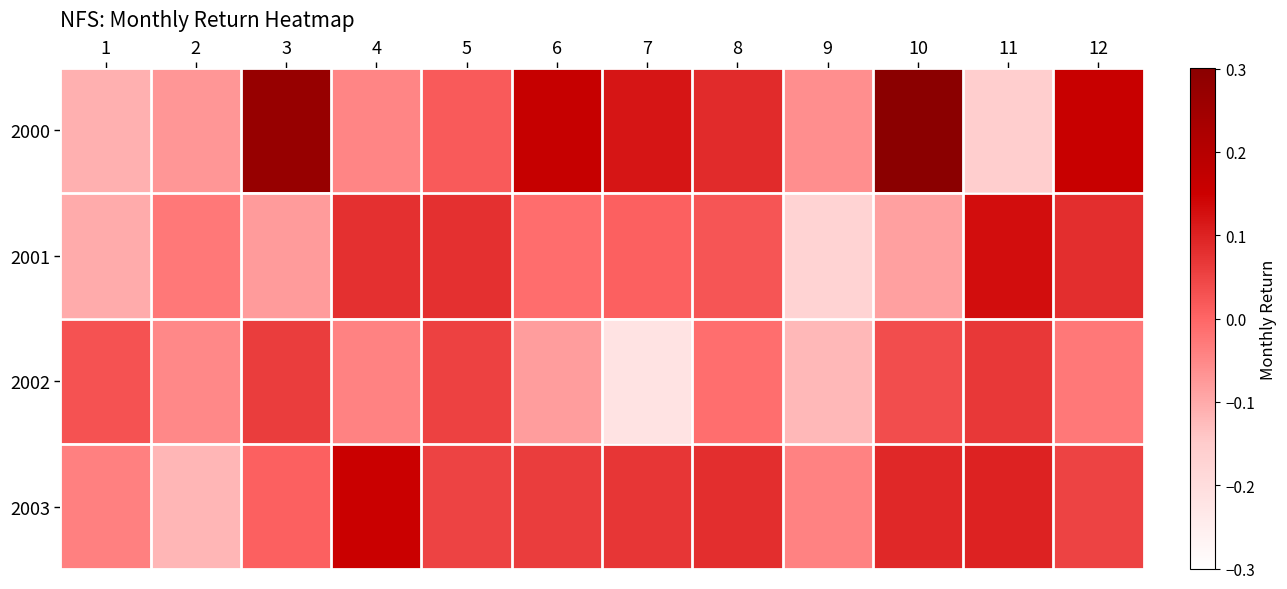

Rank the series by their average value, from highest to lowest.

2000, 2003, 2001, 2002